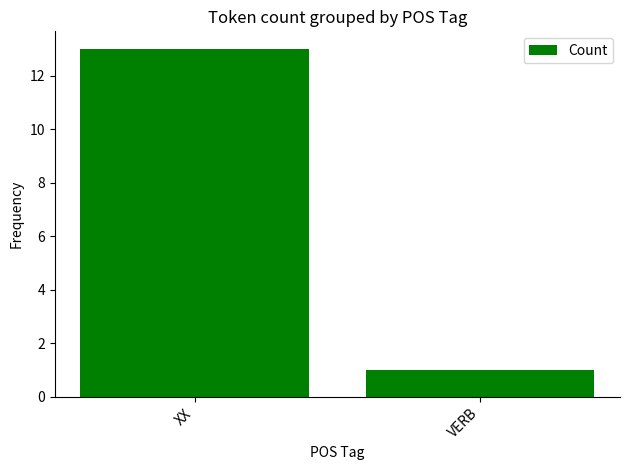

Does the chart contain stacked bars?

No